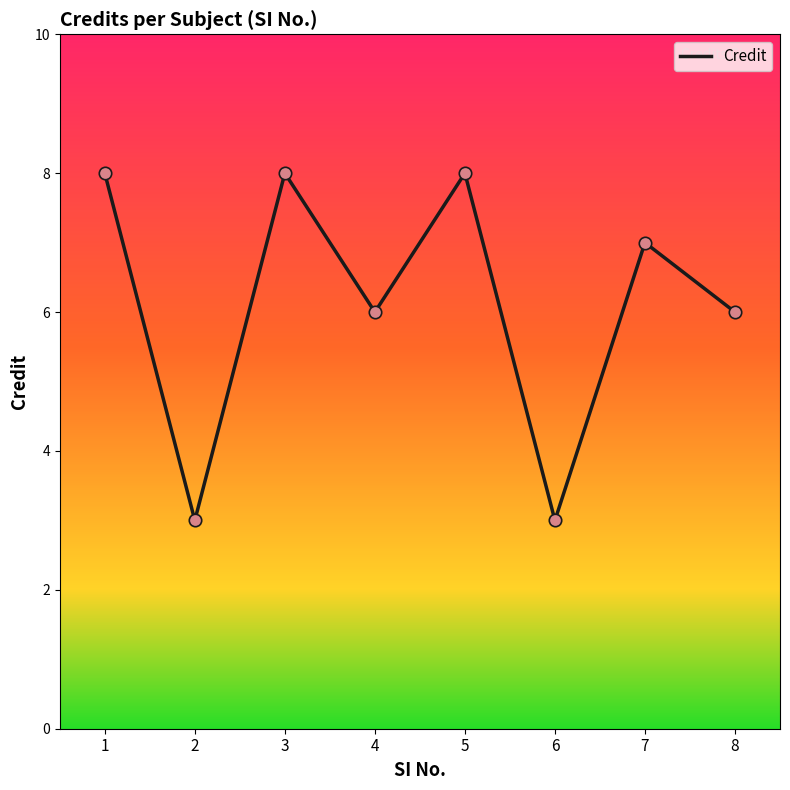

Approximately how many times larger is the value at 7 compared to 6?

2.3